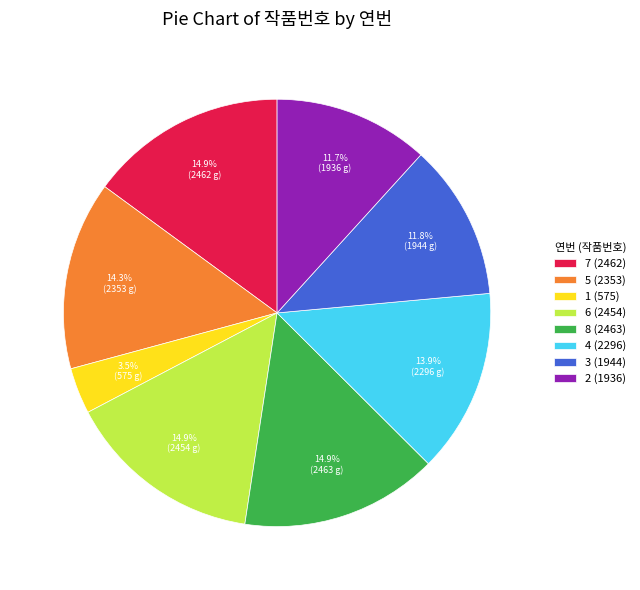

Do 4 and 8 together represent more than half of the pie?

No